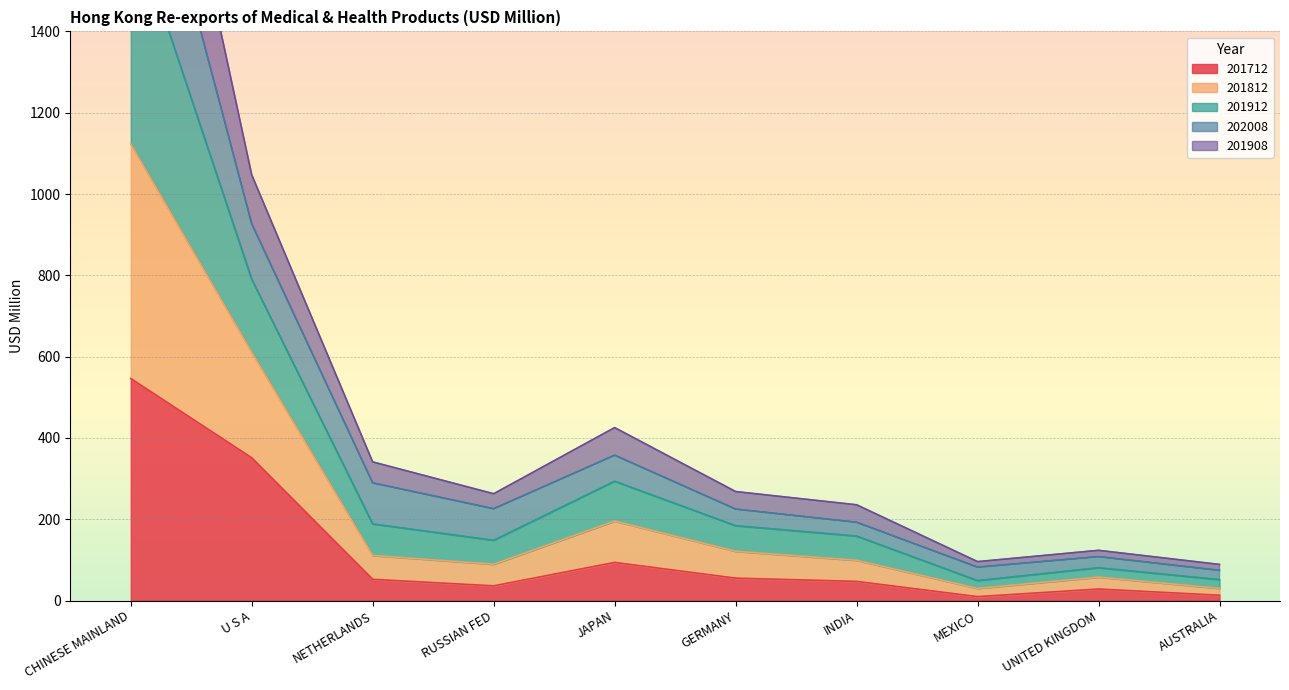

Where is 201712 nearest to the value 277?

U S A